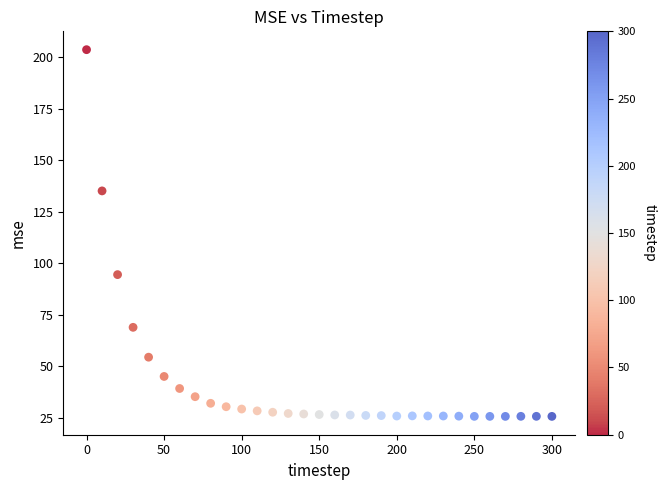

What is the range of X values (max minus min)?

300.0